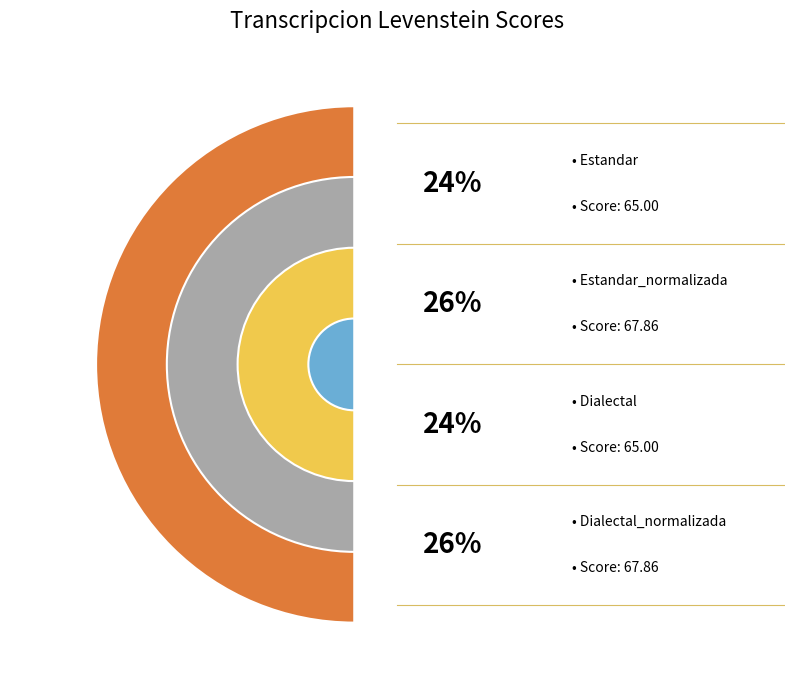

To the nearest percent, what percentage of the pie is Dialectal?

24%